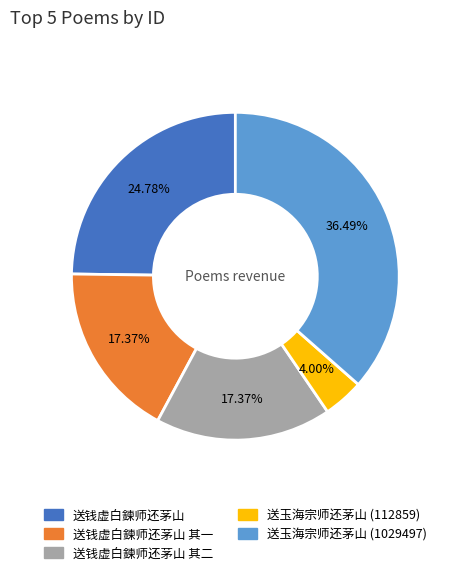

True or false: 送钱虚白鍊师还茅山 其二 accounts for 6% of the total.

False